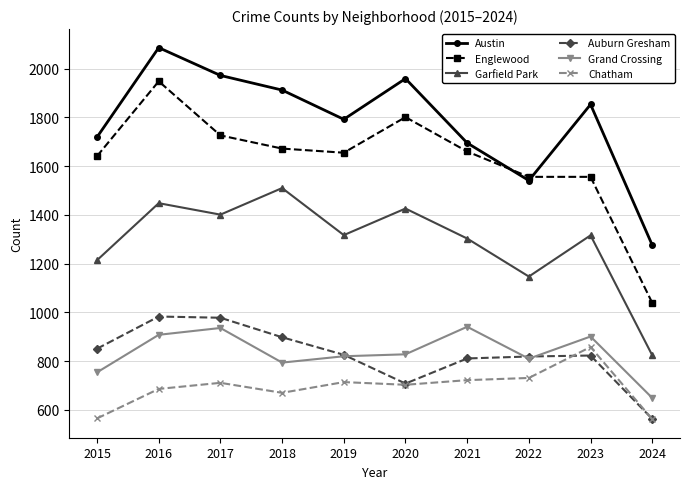

What is the value of the Garfield Park point at the 6th from the left?

1426